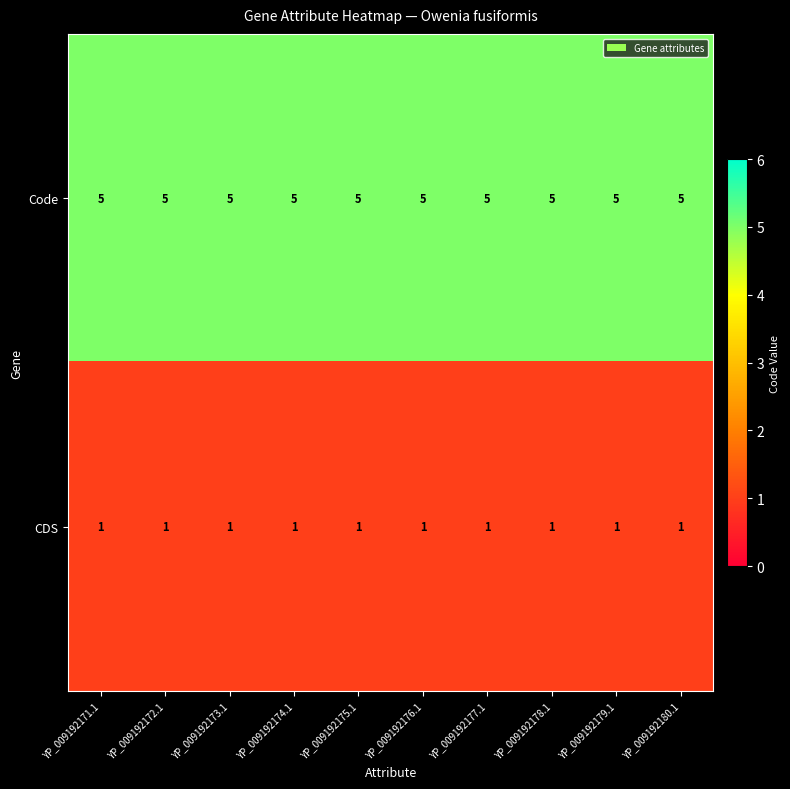

What is the greatest value displayed?

5